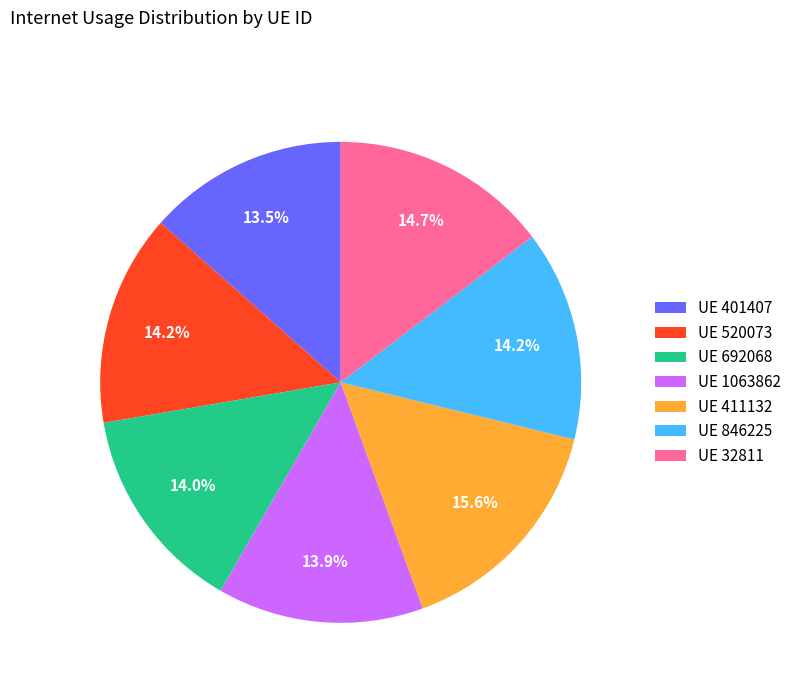

What is the ratio of the value at UE 32811 to the value at UE 411132?

0.9